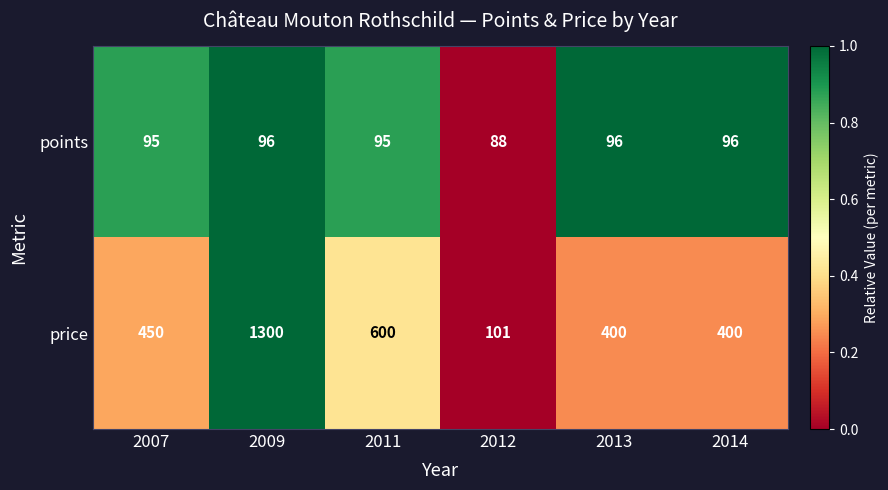

List the series in order of their peak value, highest first.

price, points